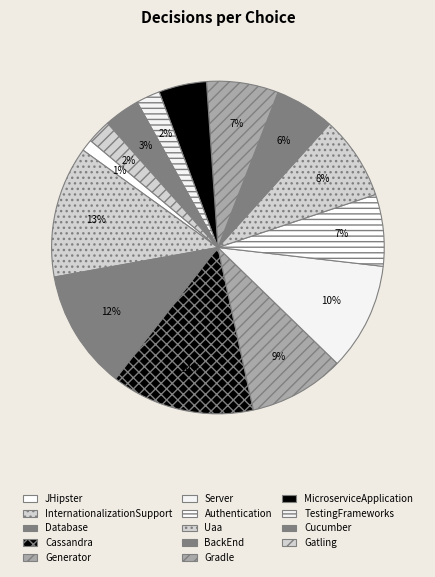

To the nearest percent, what is the combined percentage of Gatling and Gradle?

9%